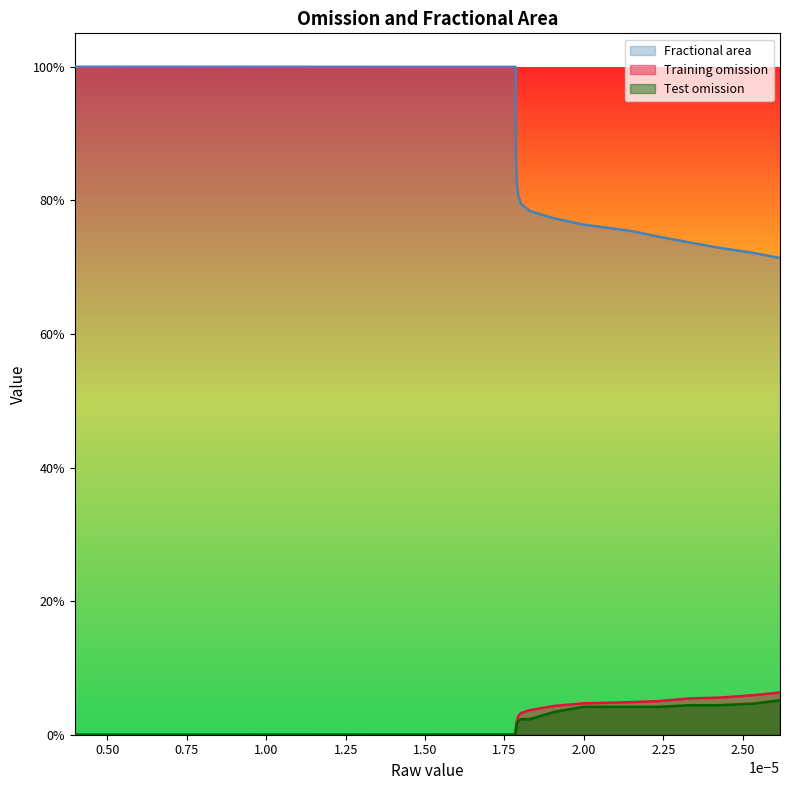

The Fractional area series shows 1.0 at 1.75. True or false?

True